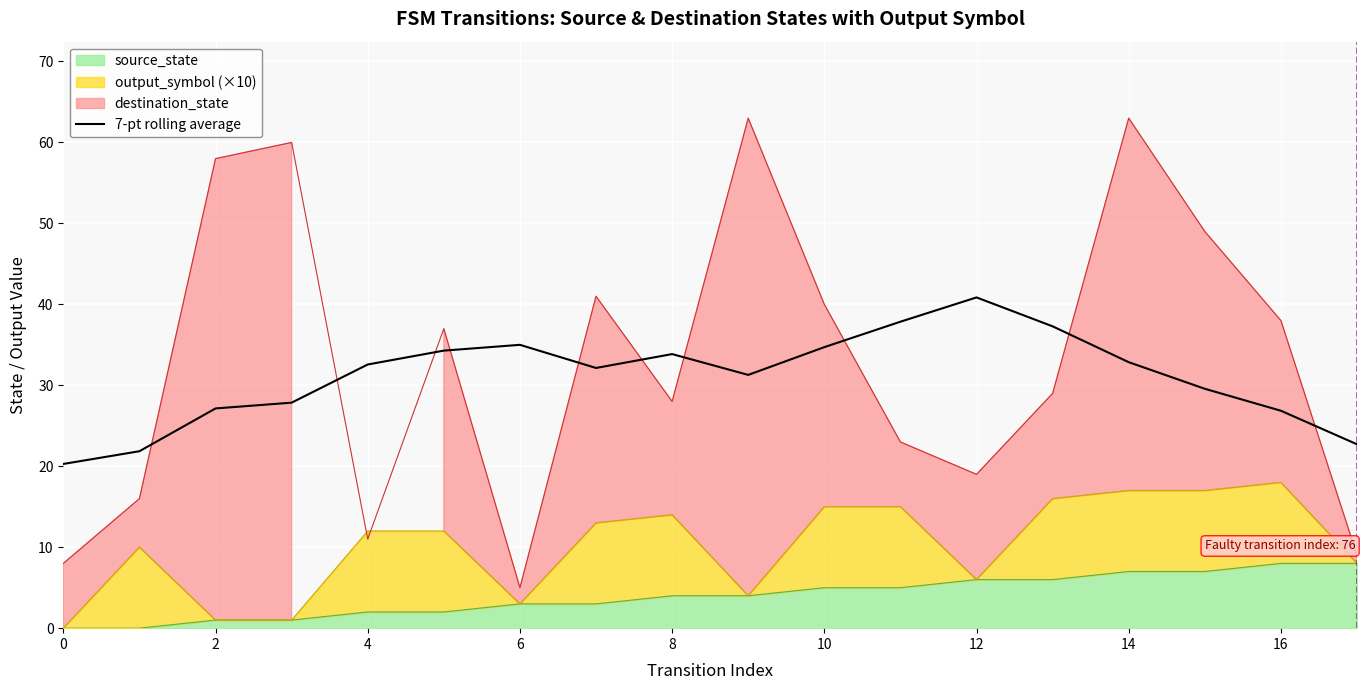

Between 14 and 14, which is larger?

14